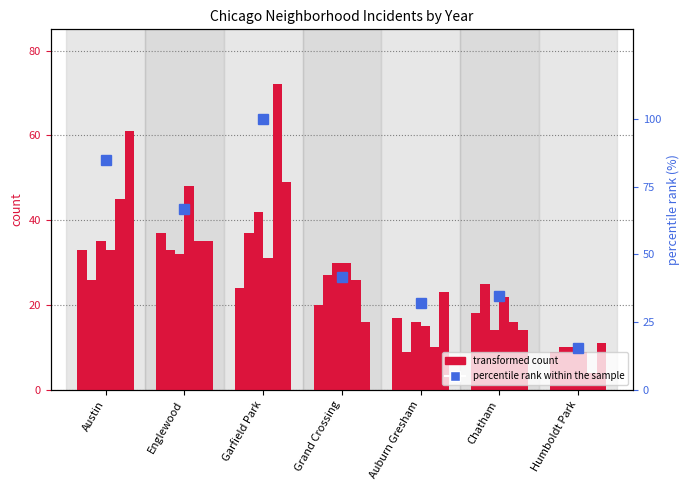

Reading right to left, transcribe all the data shown in this chart.

15.3	34.7	31.9	41.7	100.0	66.7	84.7